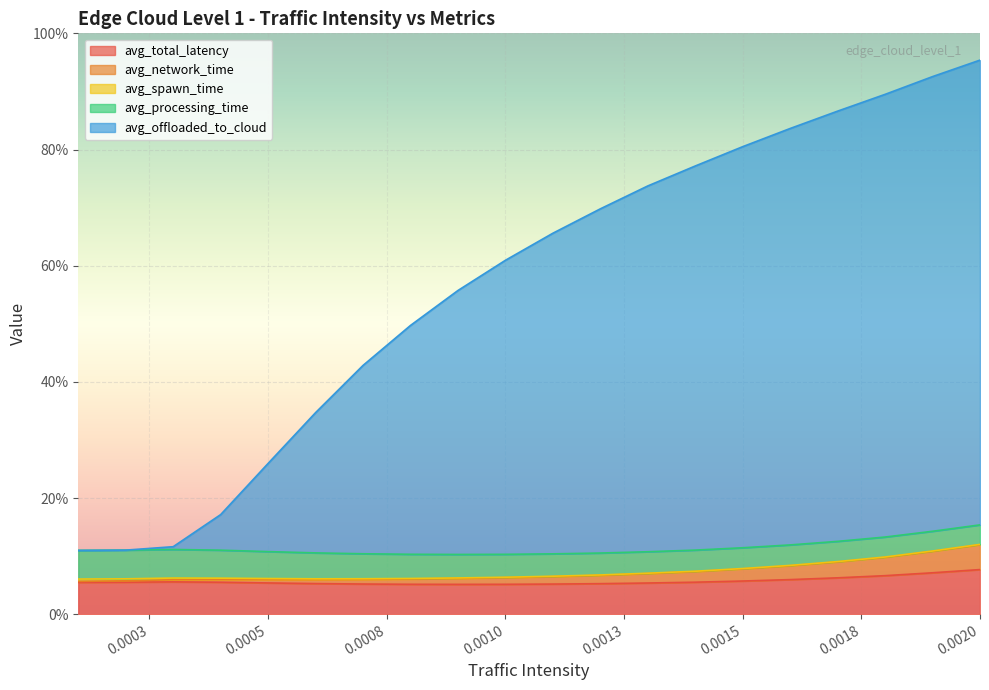

What is the minimum value for avg_total_latency?

5.1